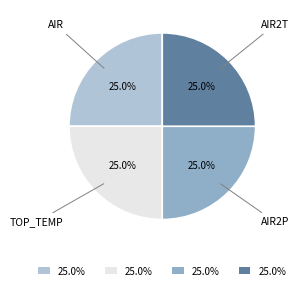

Is there any slice that represents more than half of the pie?

No